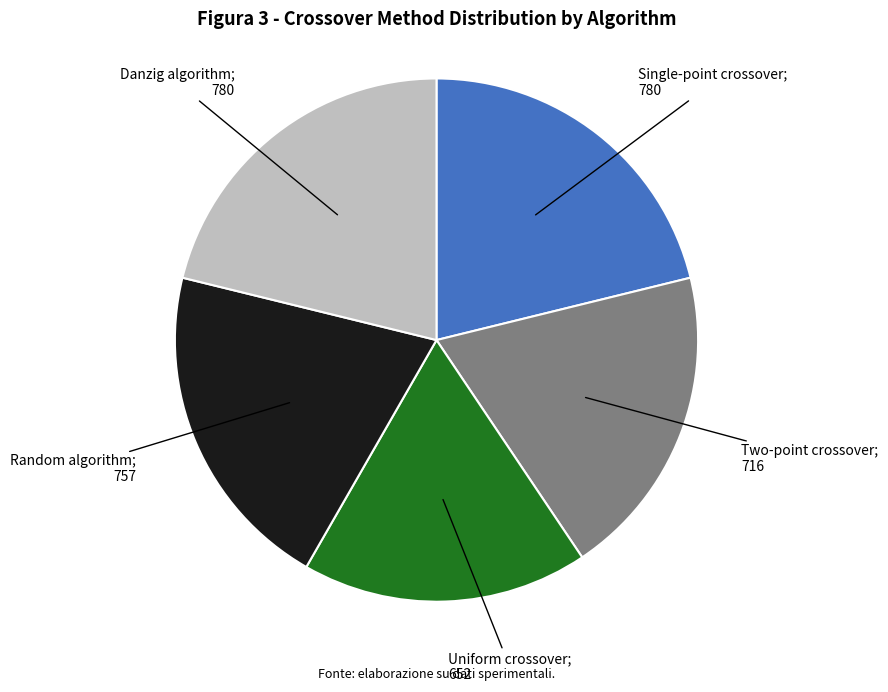

Does any single category account for the majority?

No